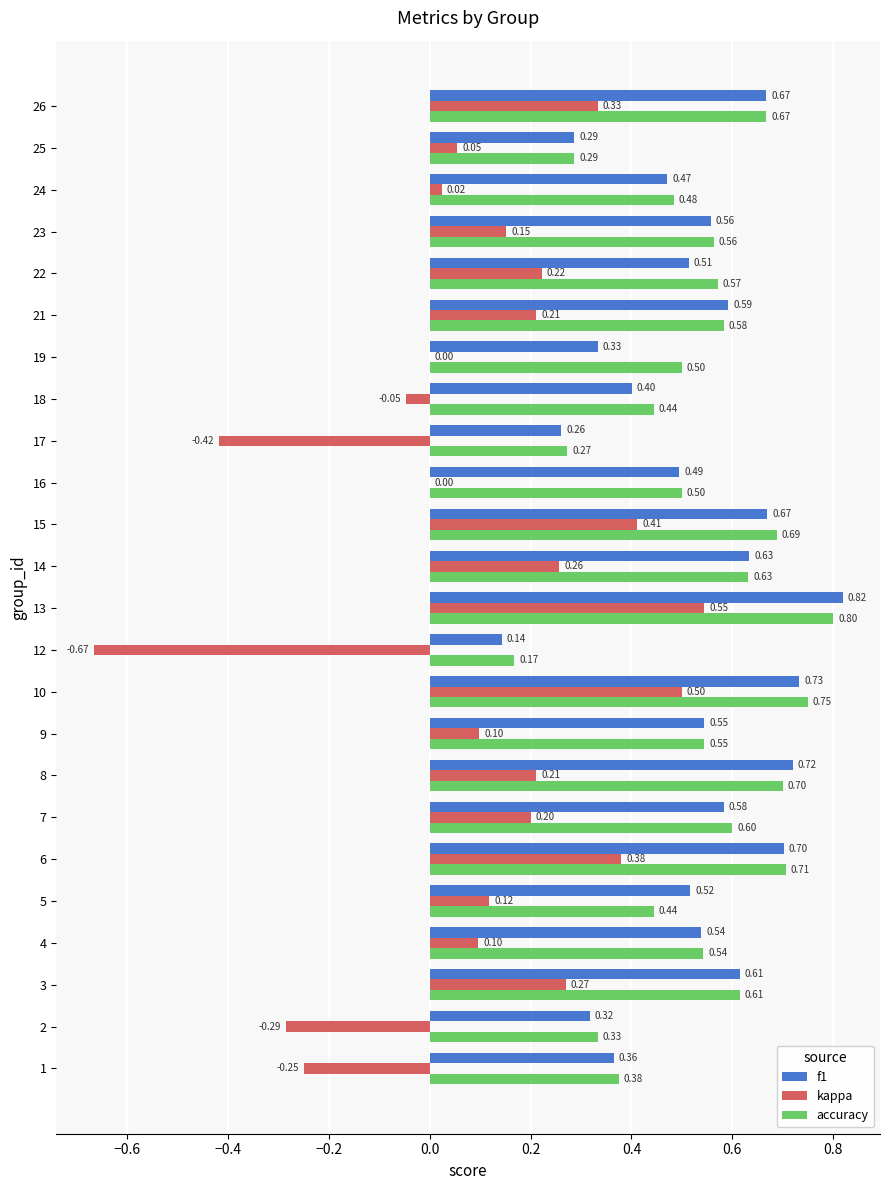

What is the sum of all accuracy values?

12.8